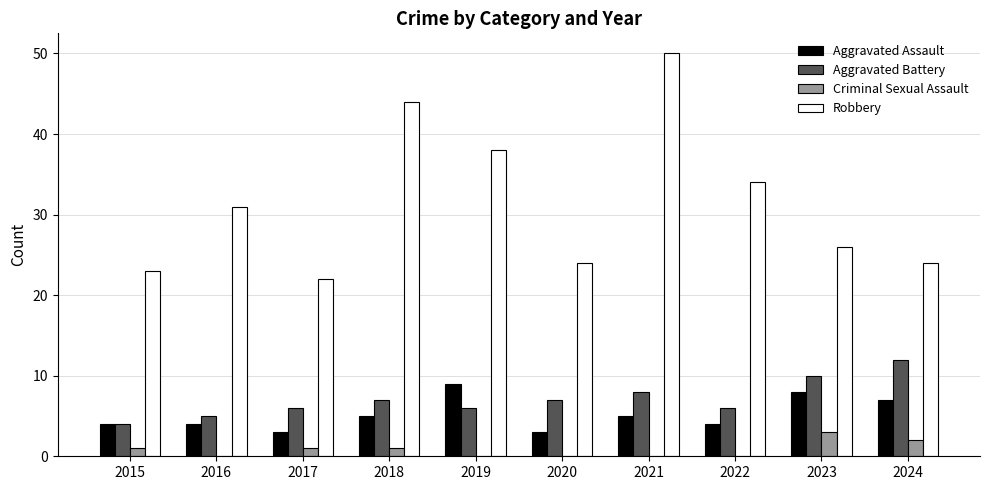

The value of Criminal Sexual Assault at 2023 is 3. True or false?

True